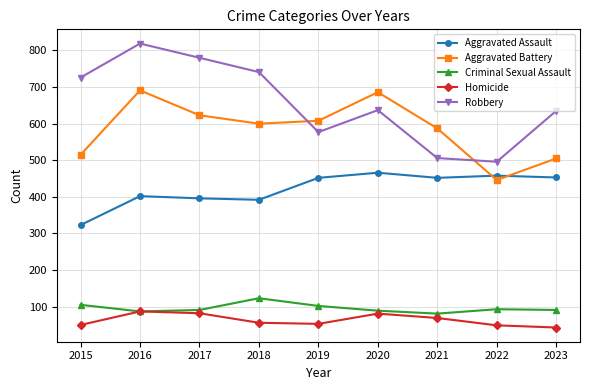

Which series has the largest total across all categories?

Robbery